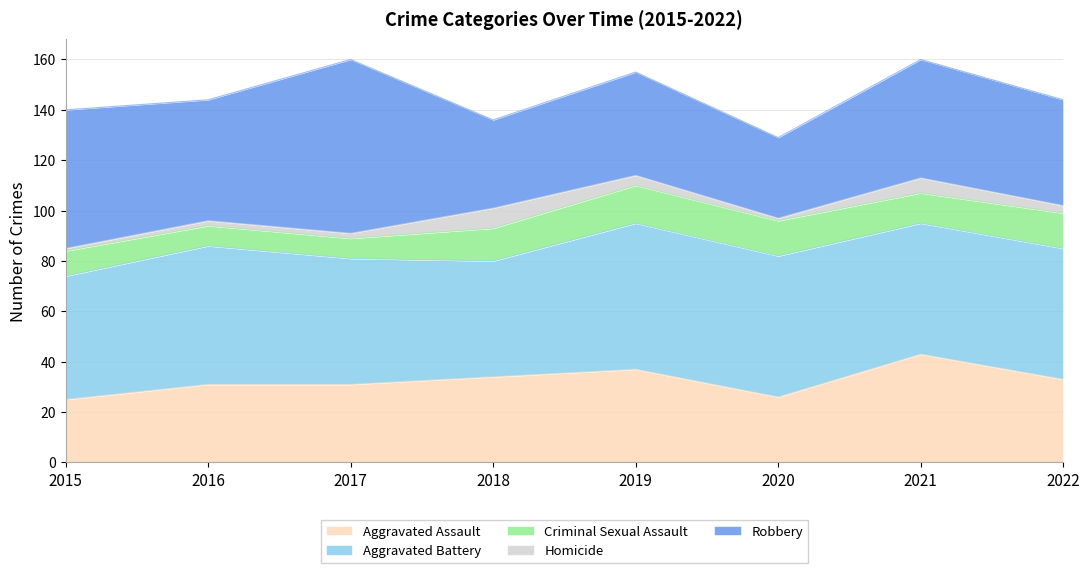

True or false: Homicide has a value of 1 at 2017.

False